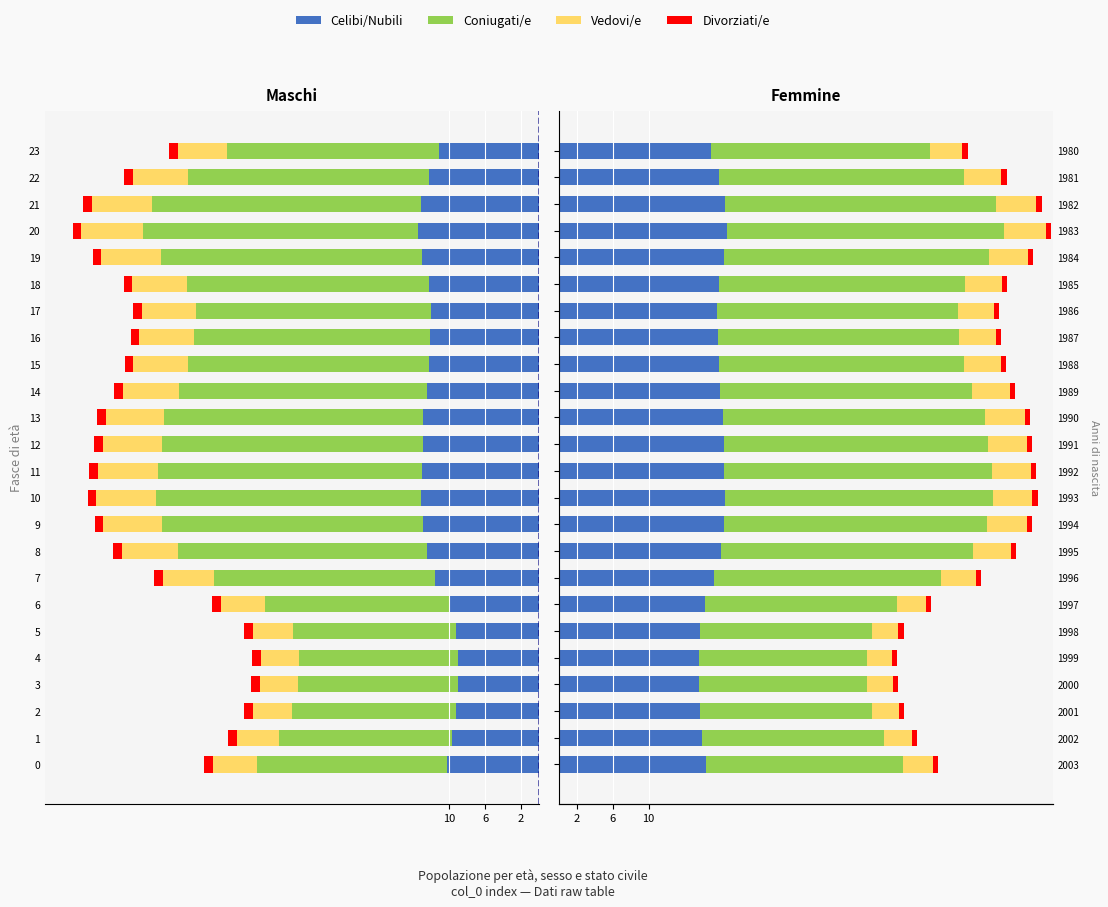

Where does the col_8 series first go above 17?

7